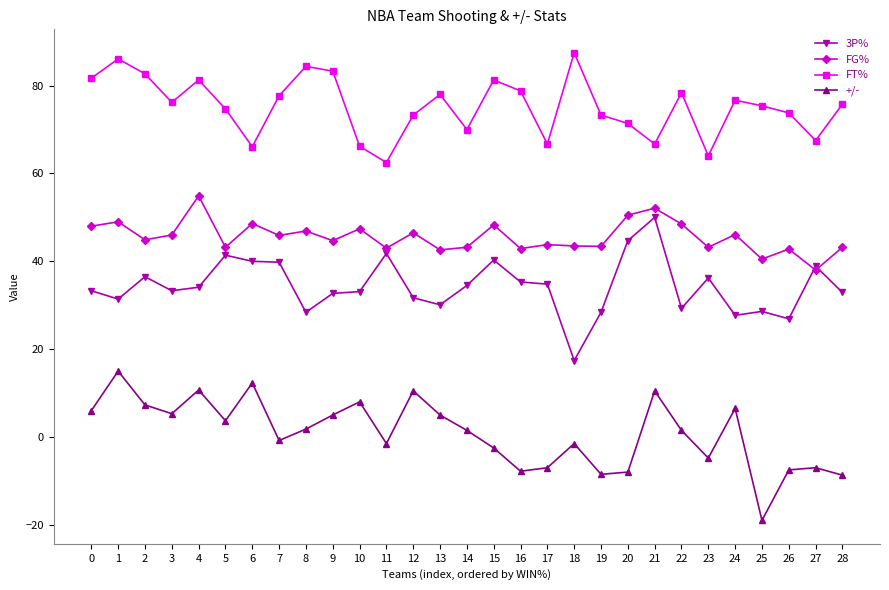

Is it true that +/- equals 13.7 at 10?

False